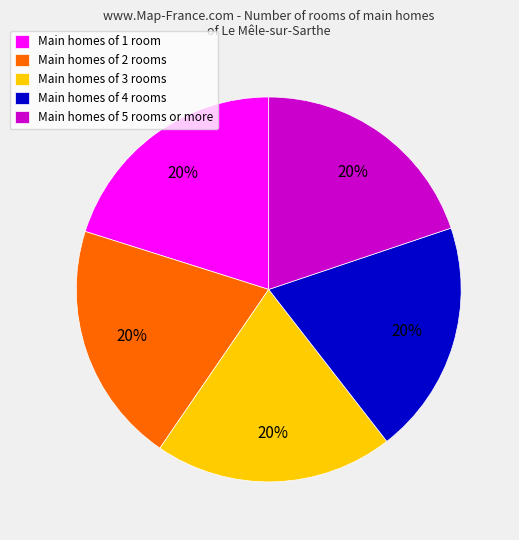

Is the sum of Main homes of 3 rooms and Main homes of 1 room greater than half?

No